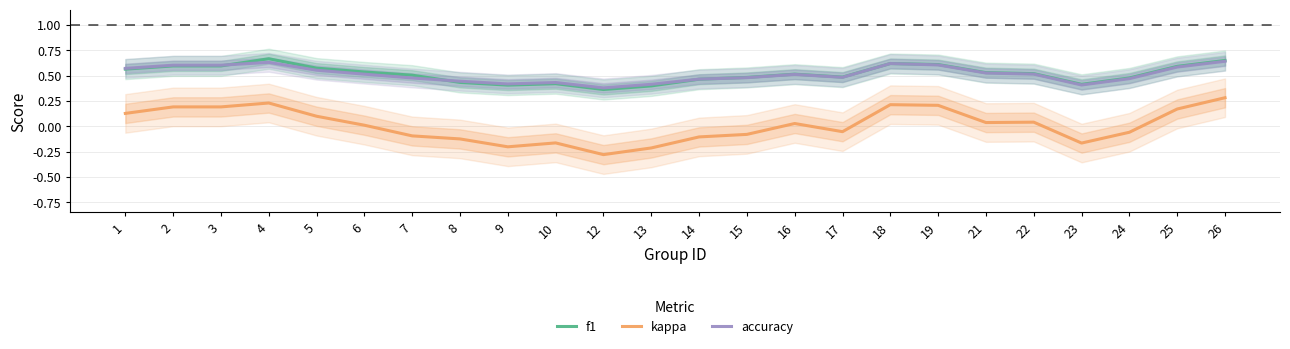

In accuracy, how many points are higher than both neighbors (excluding endpoints)?

4